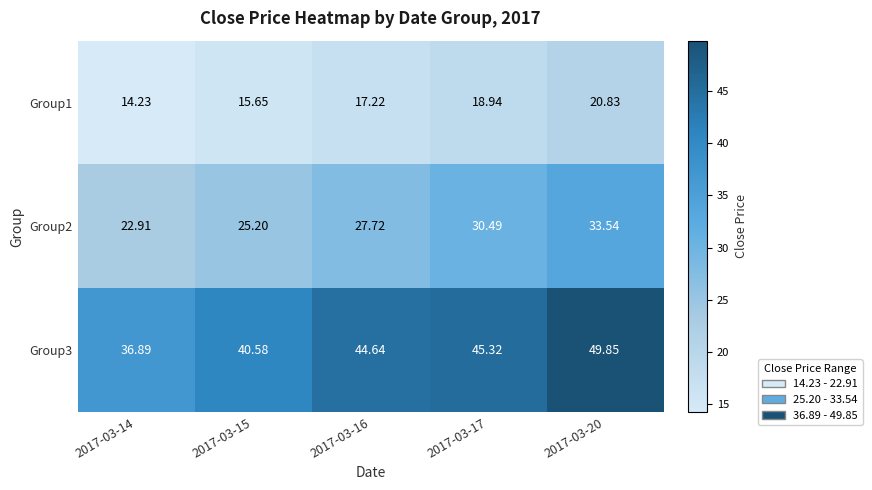

What is the total value across all series at 2017-03-14?

74.0